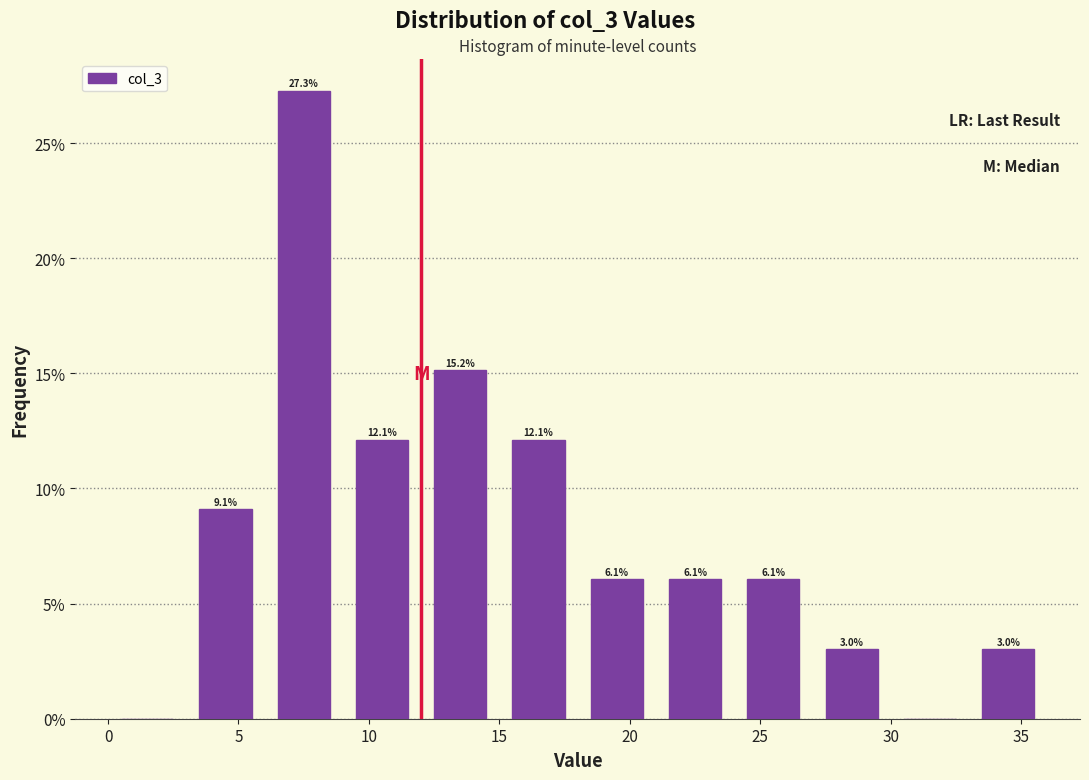

Over which range of the x-axis is the bar tallest?

6 to 9